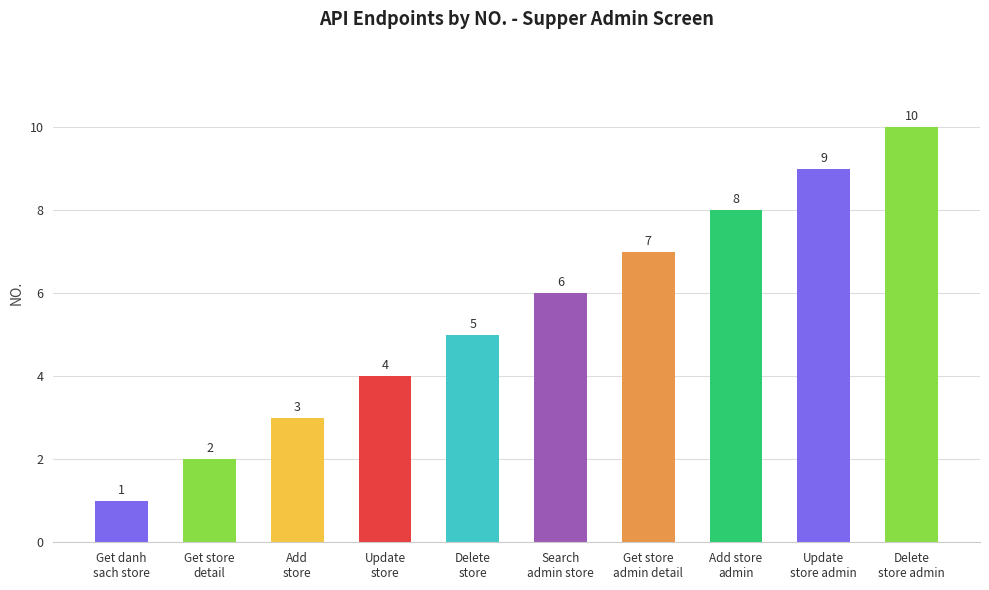

What is the value of the 6th bar from the left?

6